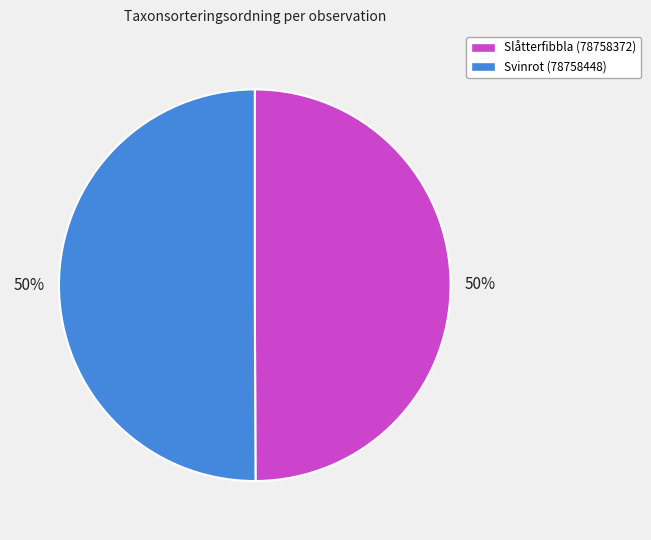

Combined, do Slåtterfibbla (78758372) and Svinrot (78758448) account for over 50%?

Yes